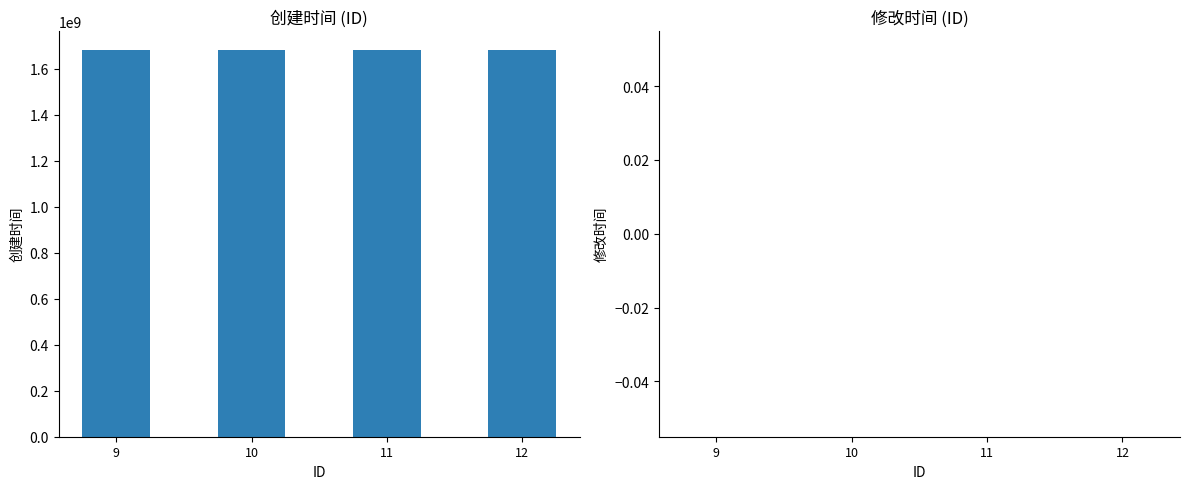

What is the value of the 2nd bar from the left?

1680164465